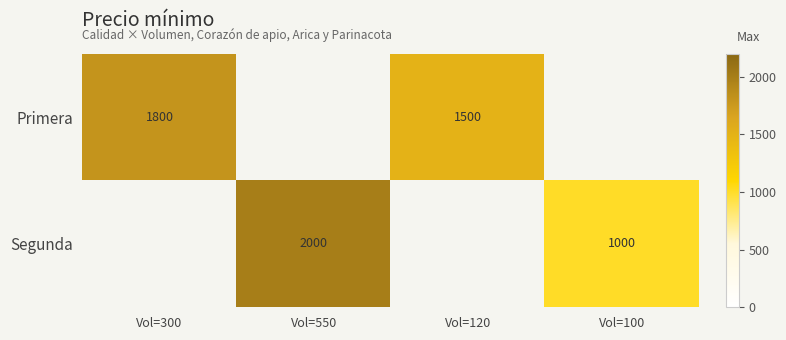

What is the sum of the Segunda values at Vol=550 and Vol=100?

3000